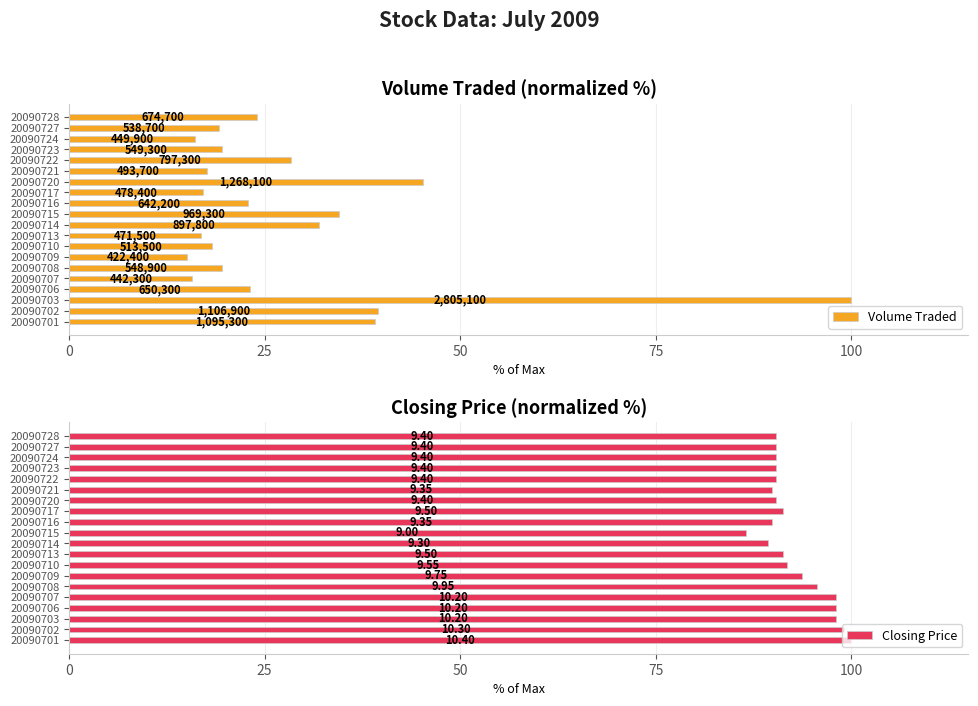

Between 20090728 and 20090721, which is larger?

20090728